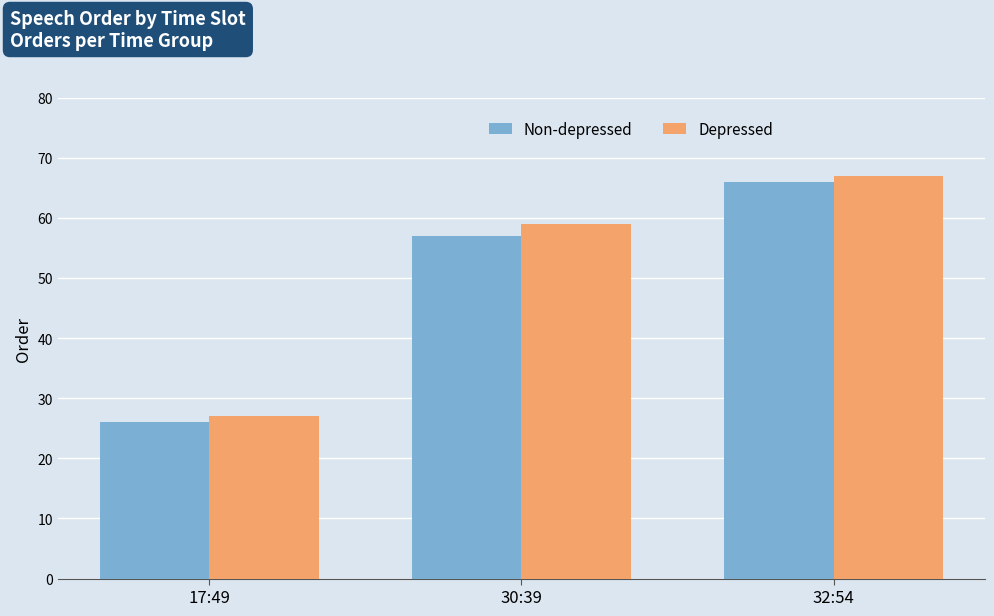

The value of Depressed at 30:39 is 35. True or false?

False